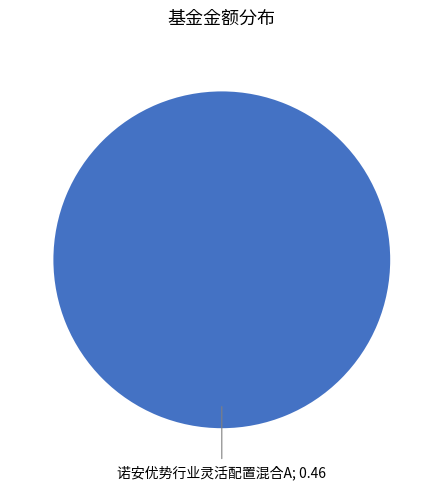

Is there a majority slice in this chart?

Yes